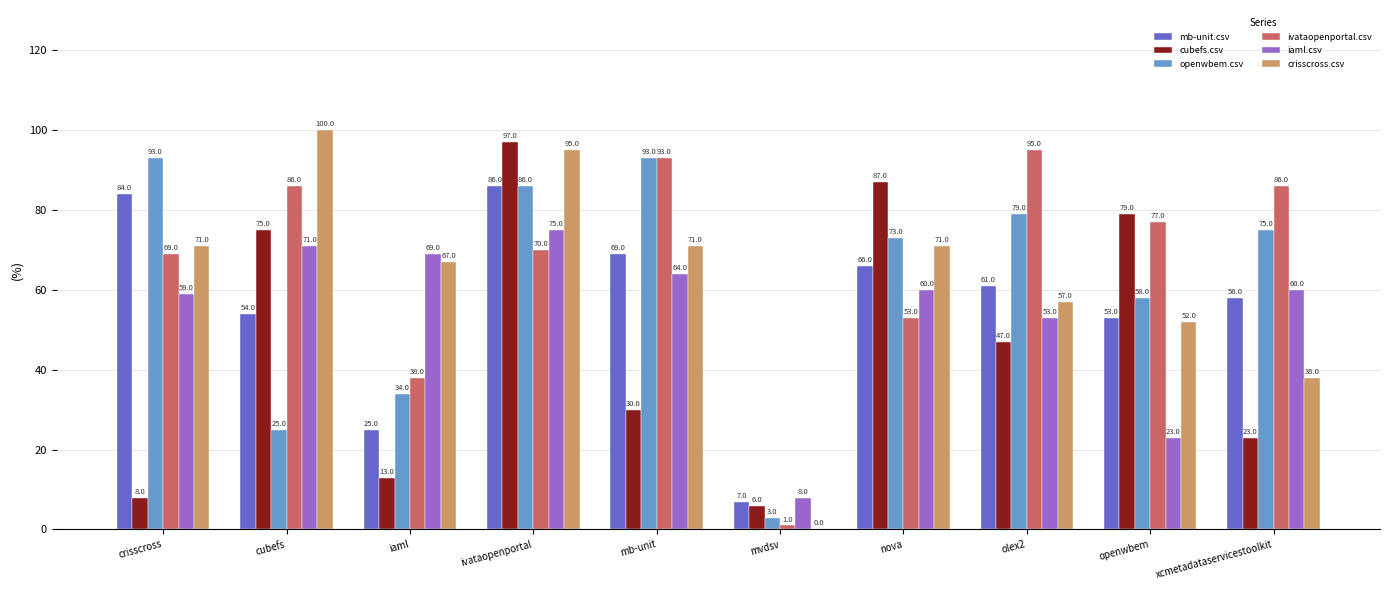

What is the greatest value displayed?

100.0